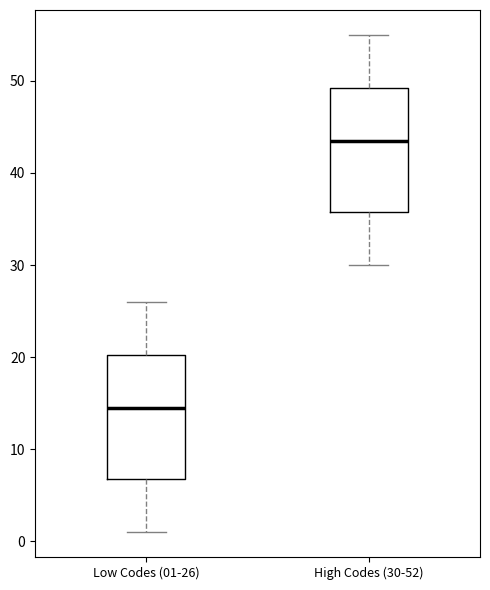

Where is the lower edge of the box for High Codes (30-52) on the y-axis? The values are not printed on the chart, so give them approximately, as read against the axis.

36